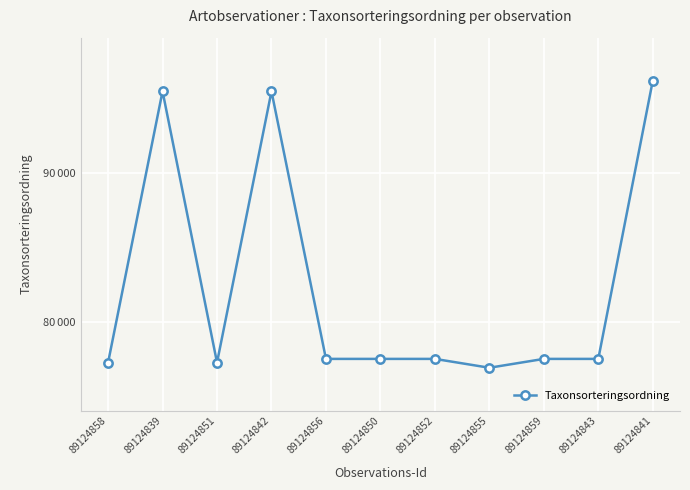

Reading left to right, list all the values displayed in this chart.

77259	95525	77258	95519	77506	77506	77506	76909	77506	77506	96237